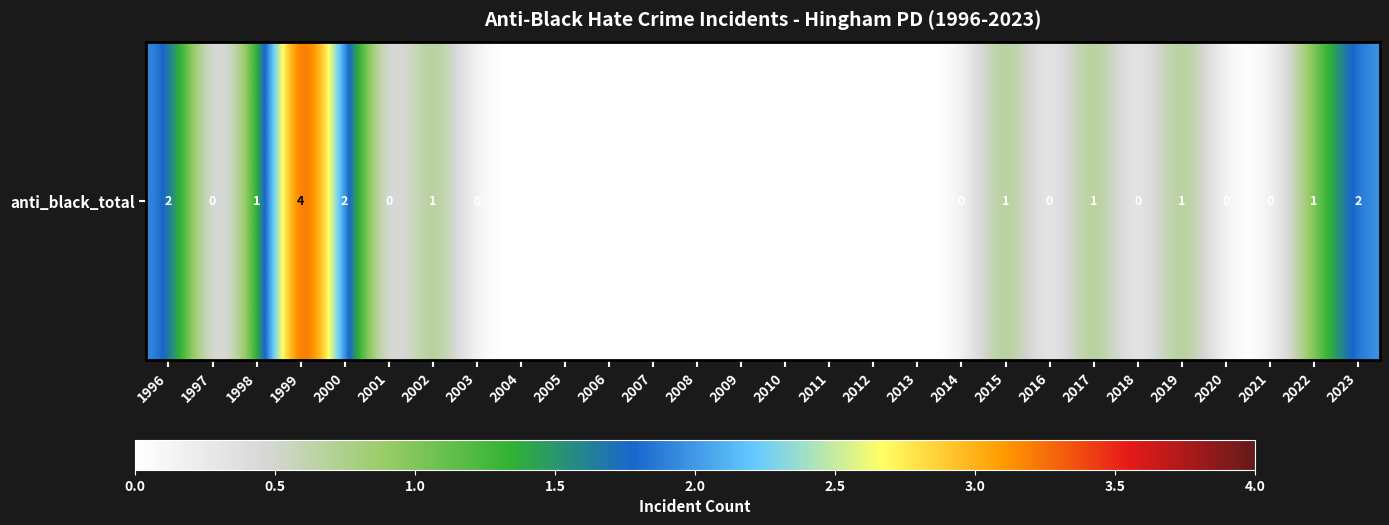

Which has a higher value, 2009 or 2005?

2009